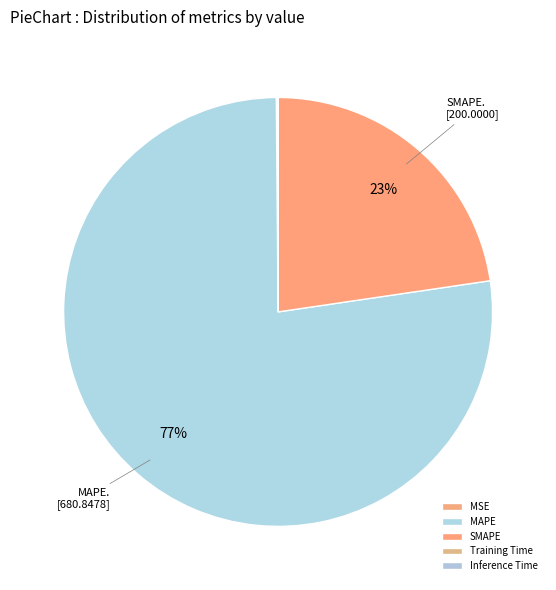

What percentage is the SMAPE slice, to the nearest percent?

23%